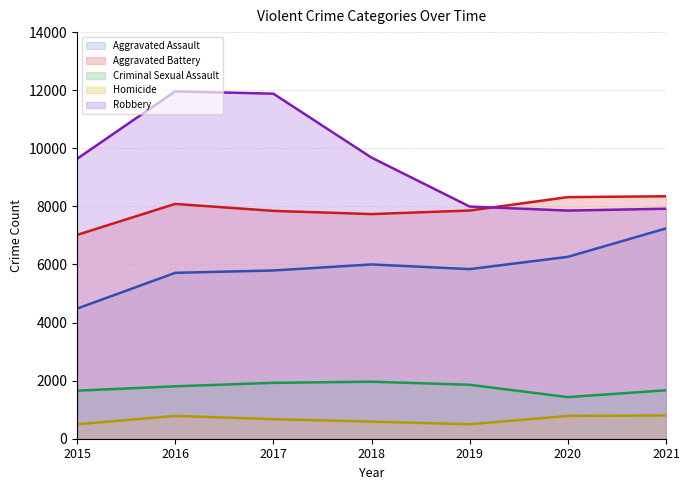

At which category does the chart reach its minimum across all series?

2015